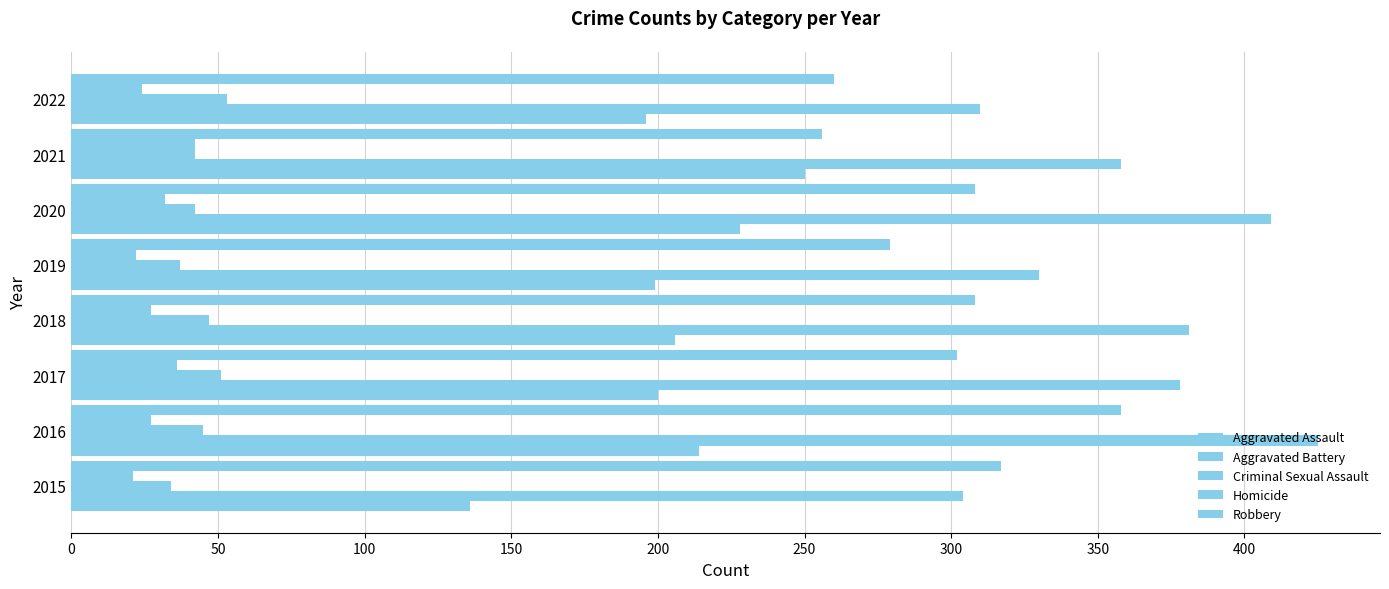

What is the difference between the second highest and second lowest values in the Homicide series?

14